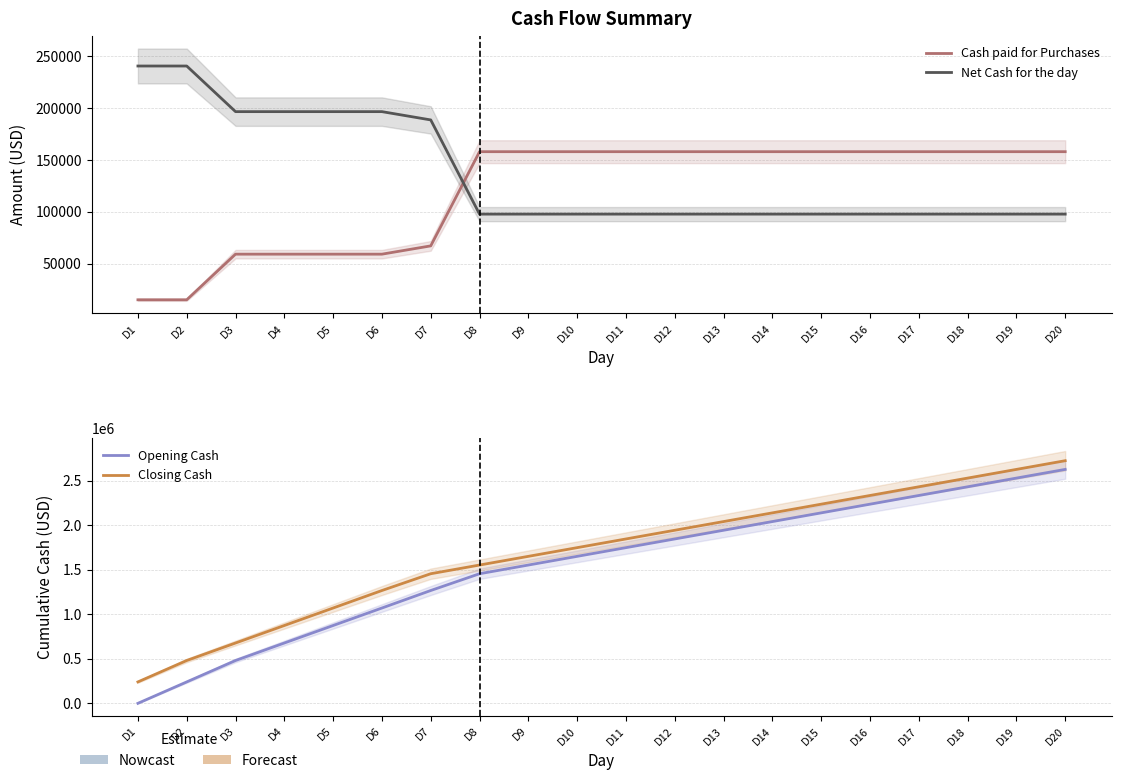

At which category is the sum across all series the highest?

D20